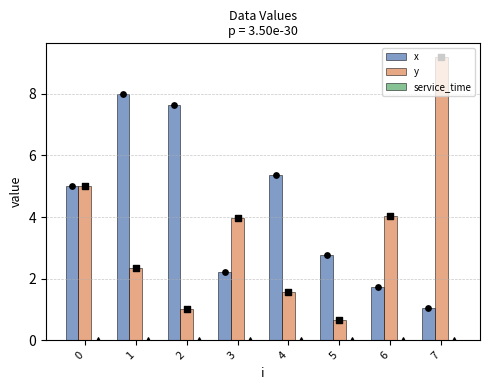

Which series has the largest Y range (max minus min)?

y